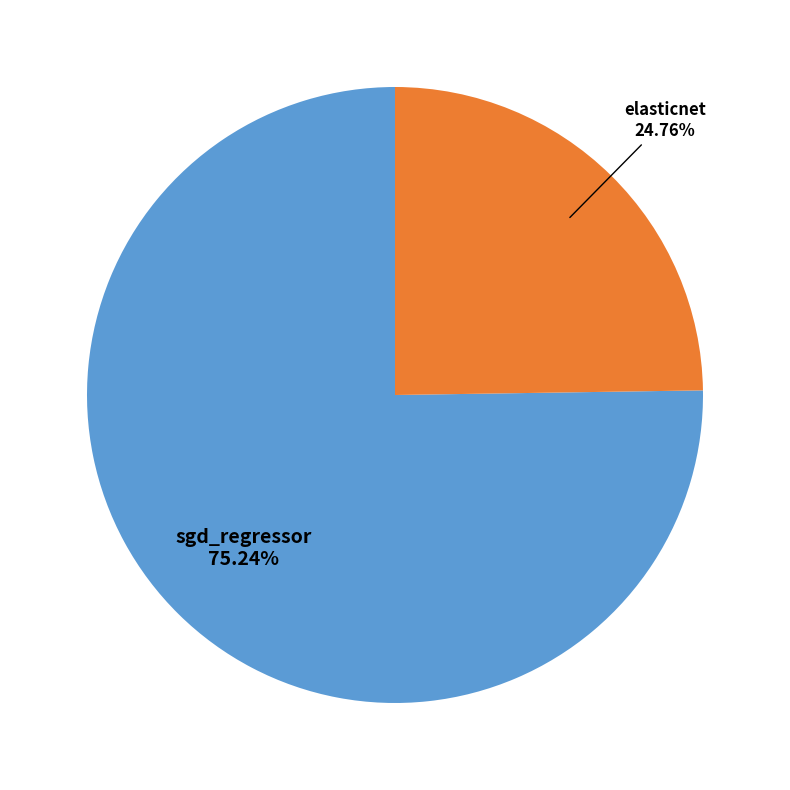

How many slices are in this pie chart?

2